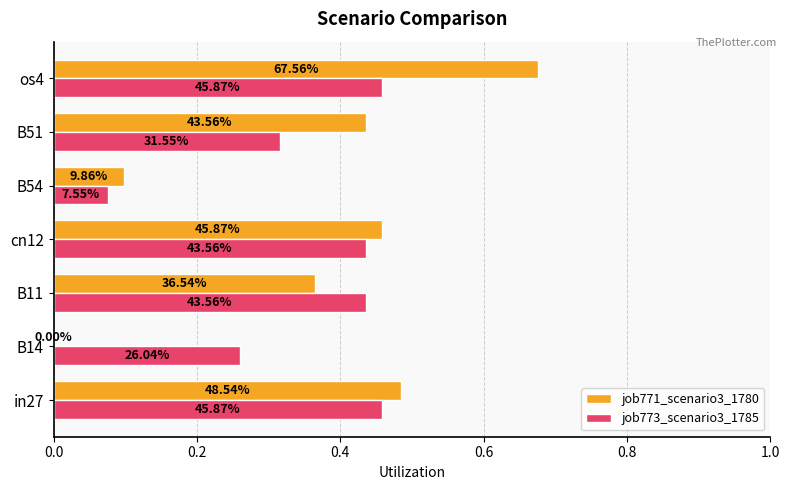

At how many categories does at least one series exceed 0?

7